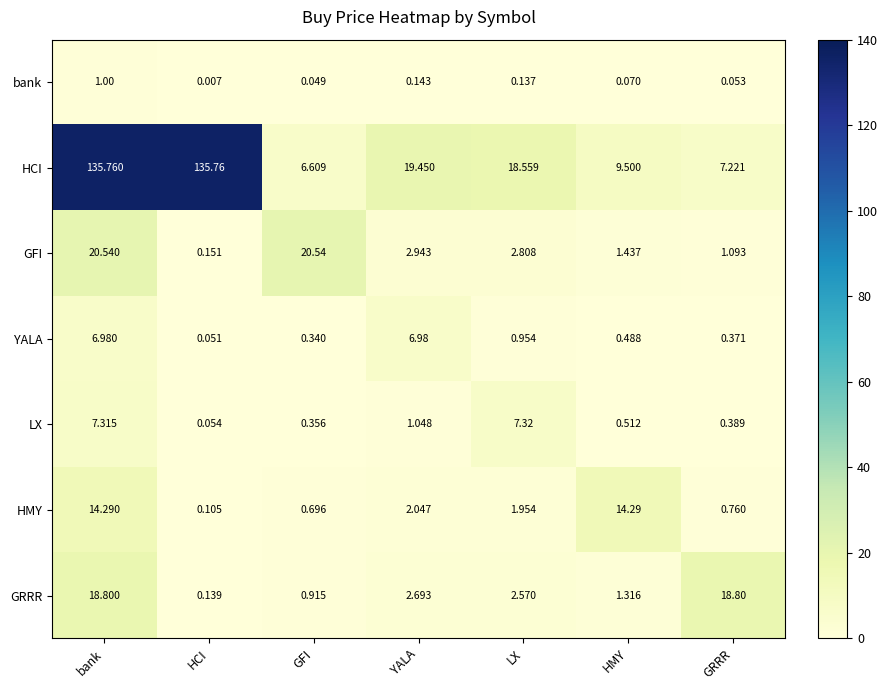

Is the value of HCI at LX greater than the value of LX at LX?

Yes